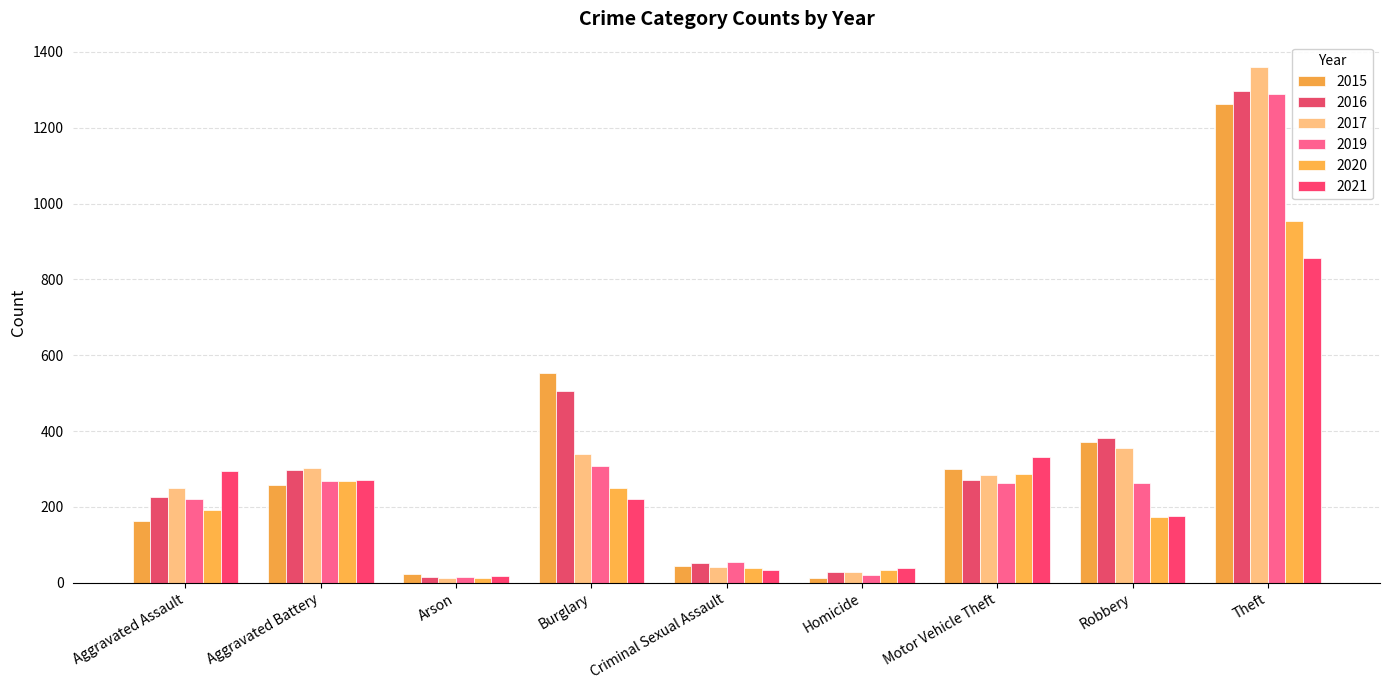

How many values in the 2015 series are below 259?

4